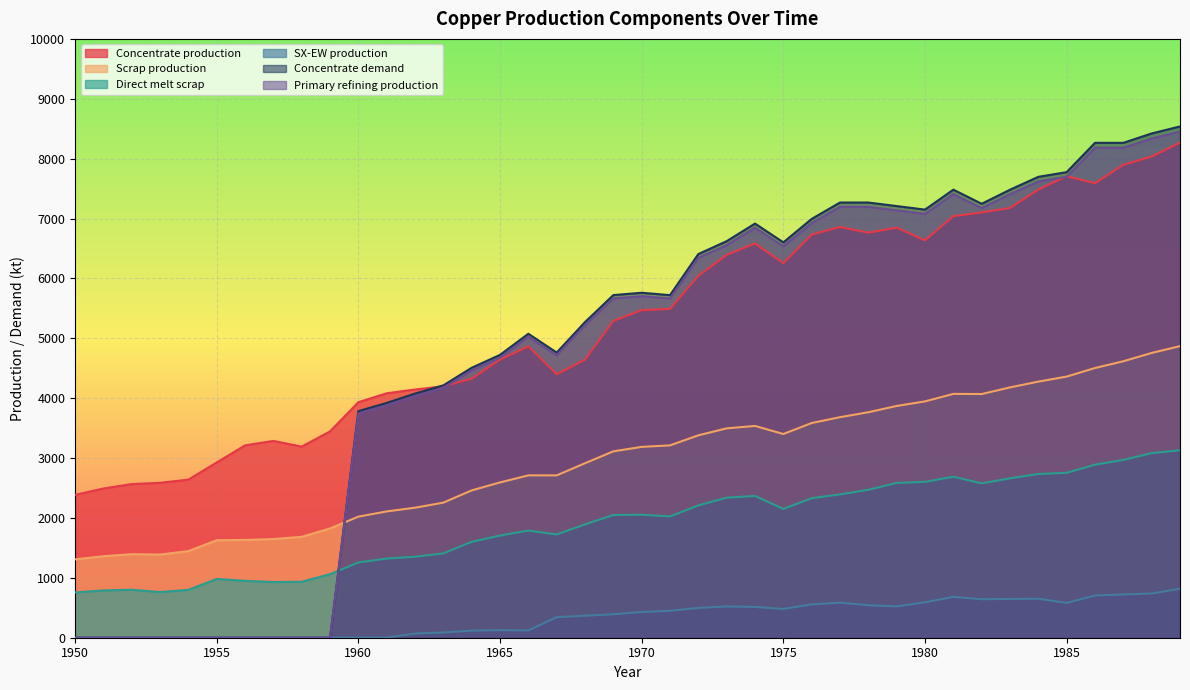

True or false: Primary refining production has a value of 10575.2 at 1978.

False